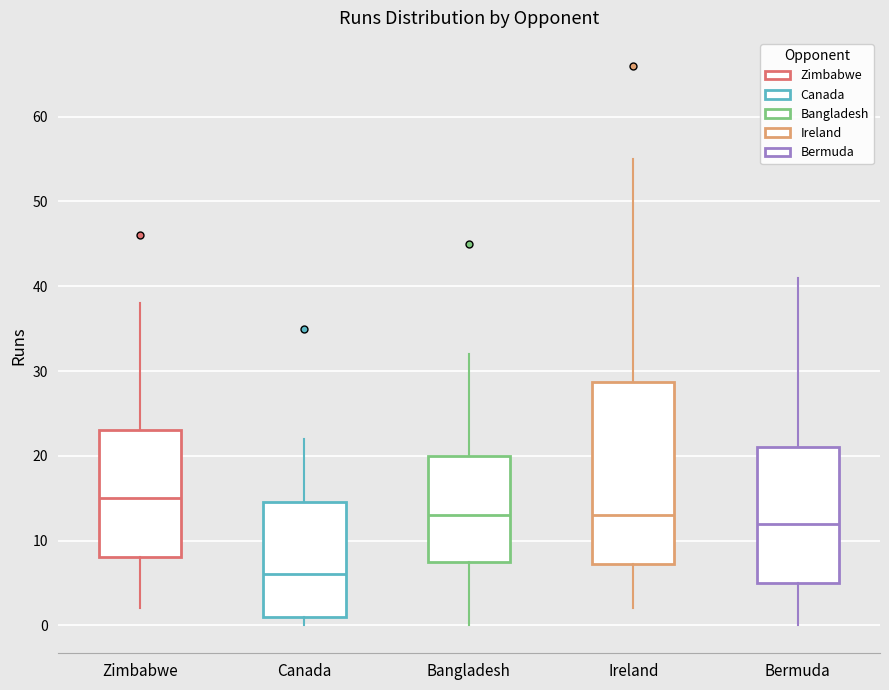

Which box has the highest median line?

Zimbabwe